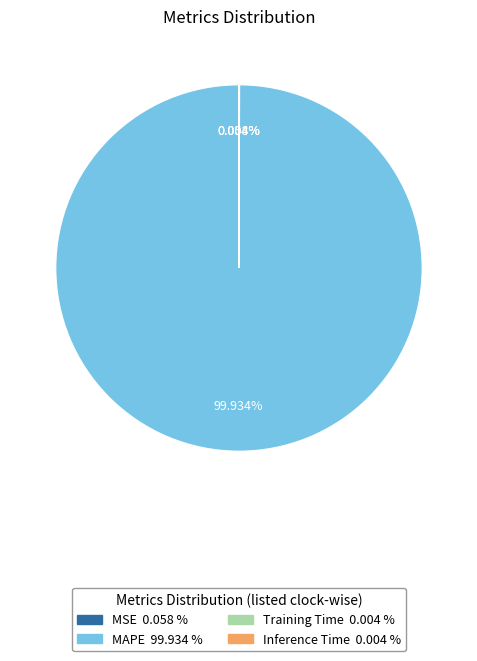

What is the majority slice?

MAPE